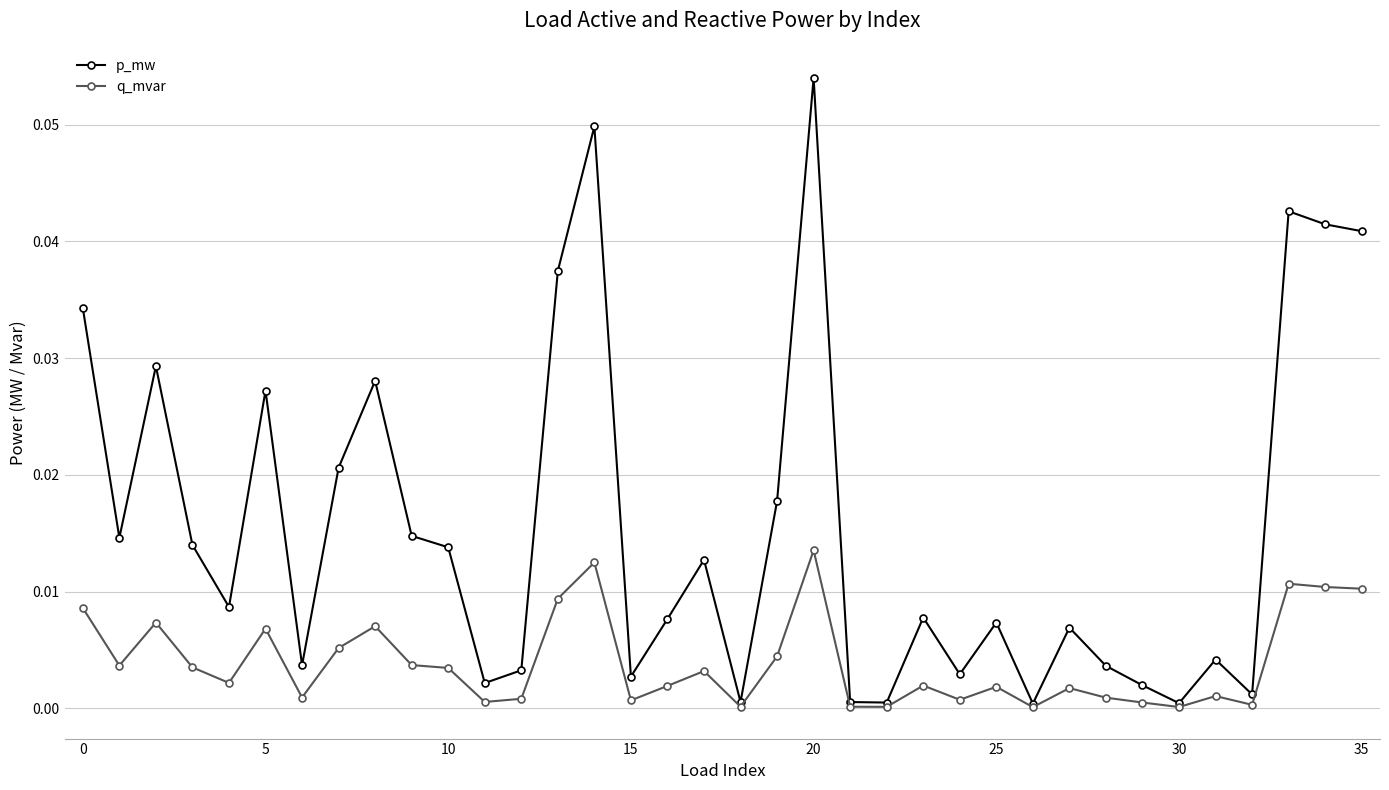

Which series has the largest total across all categories?

p_mw